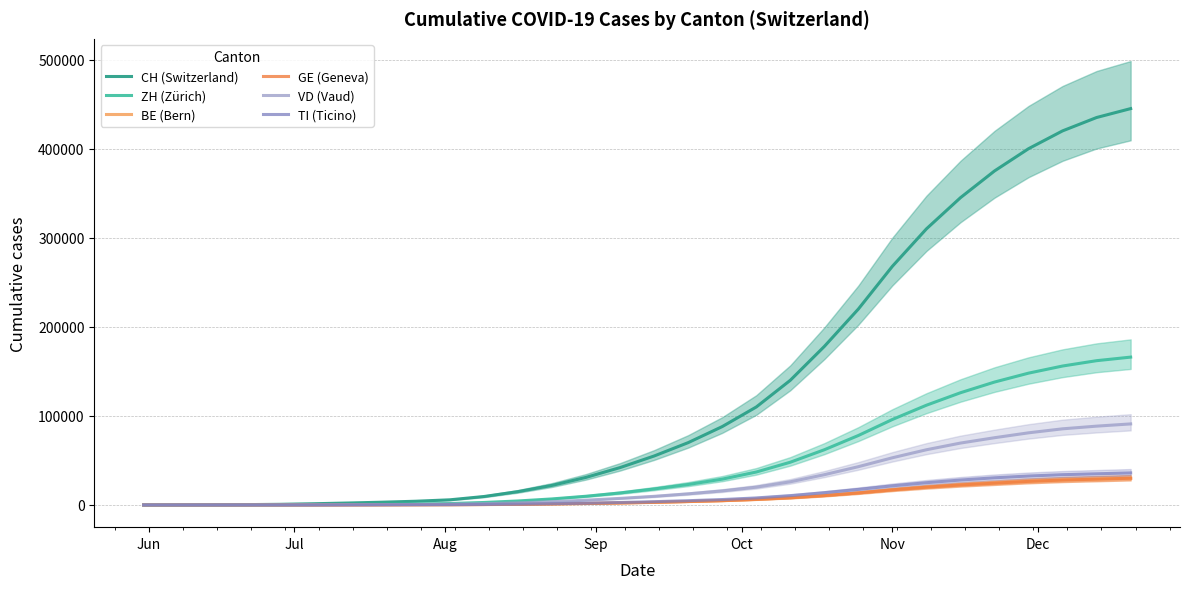

What is the difference between the second highest and second lowest values in the CH (Switzerland) series?

434893